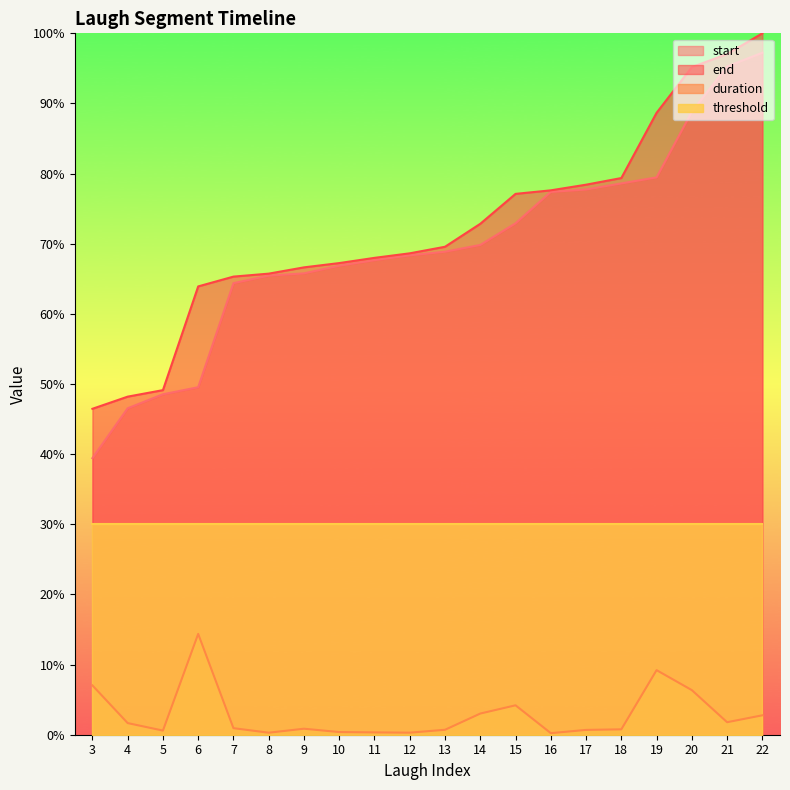

True or false: duration and start cross at least once.

False